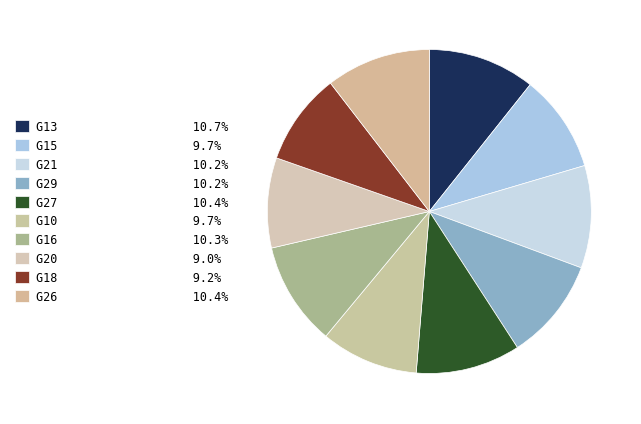

Count the number of slices in the pie.

10